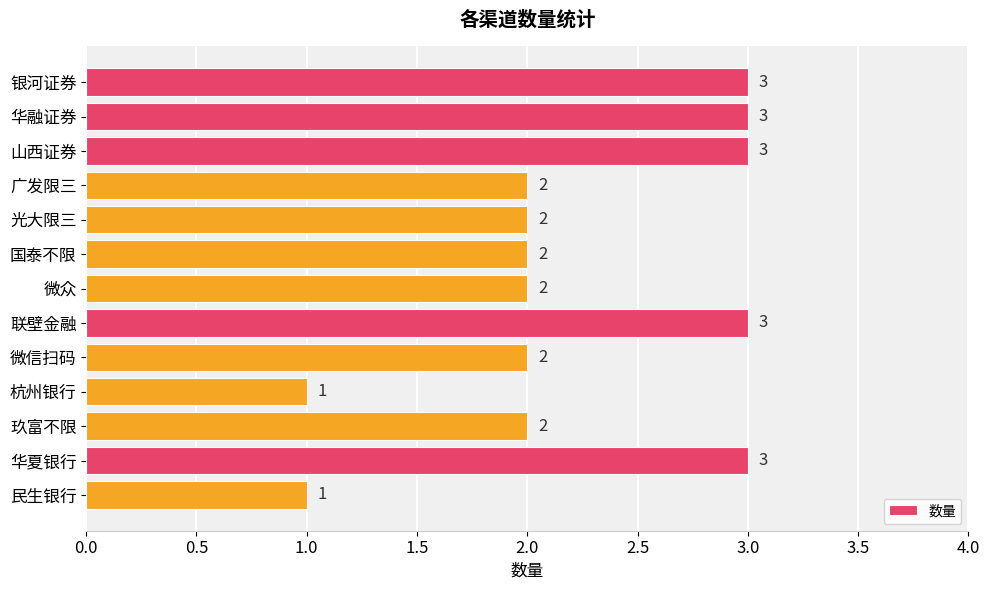

Reading top to bottom, extract all data points from this chart.

银河证券=3	华融证券=3	山西证券=3	广发限三=2	光大限三=2	国泰不限=2	微众=2	联壁金融=3	微信扫码=2	杭州银行=1	玖富不限=2	华夏银行=3	民生银行=1